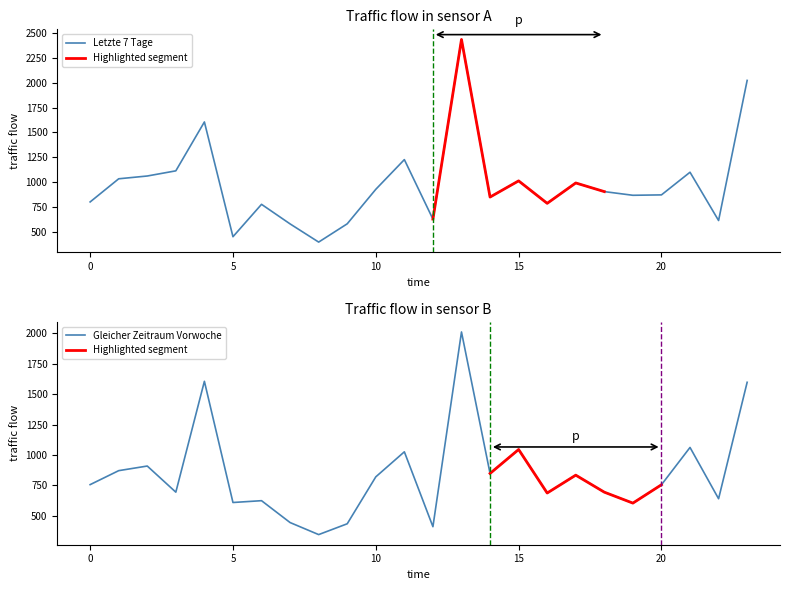

What is the lowest value of the Letzte 7 Tage series?

397